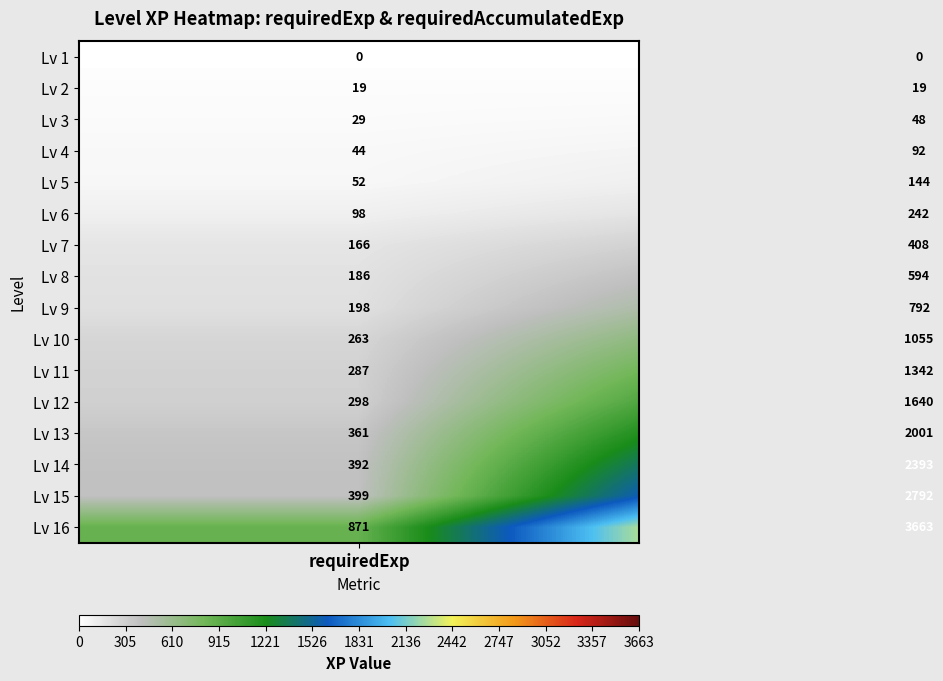

What is the average value of the Lv 4 series?

68